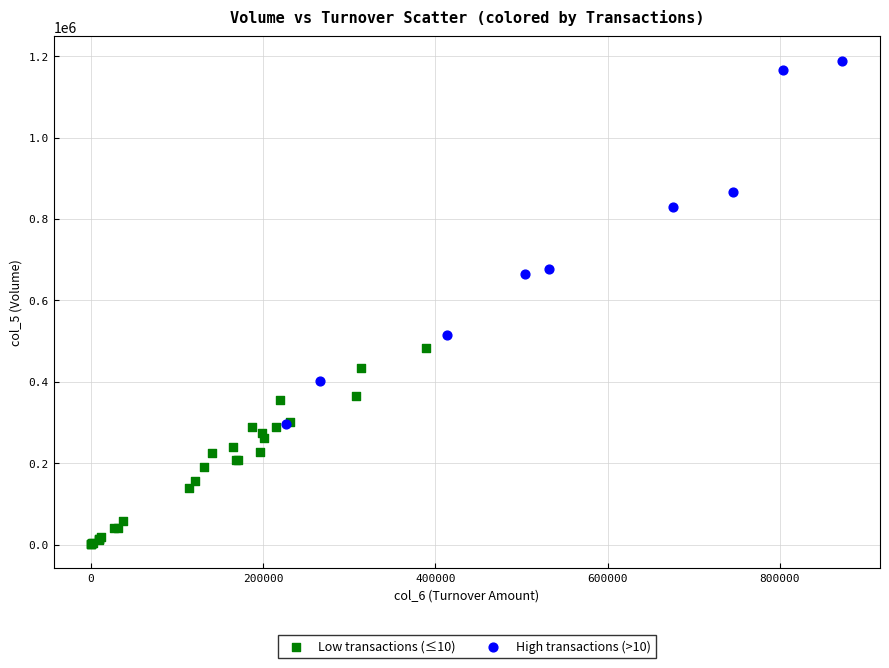

What are all the series names shown in the legend?

Low transactions (≤10), High transactions (>10)